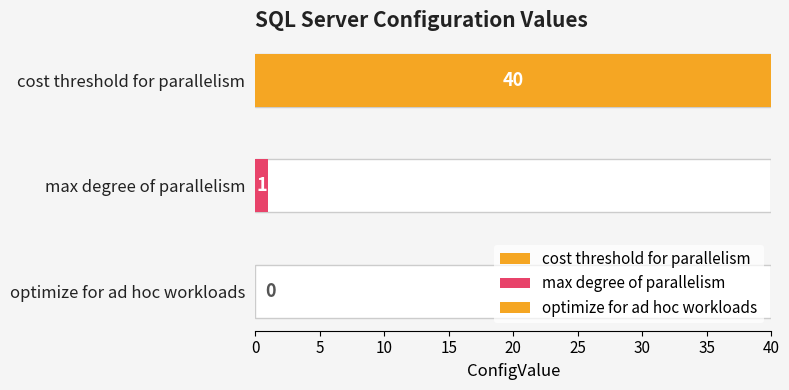

Which category has the lowest value across all series?

optimize for ad hoc workloads